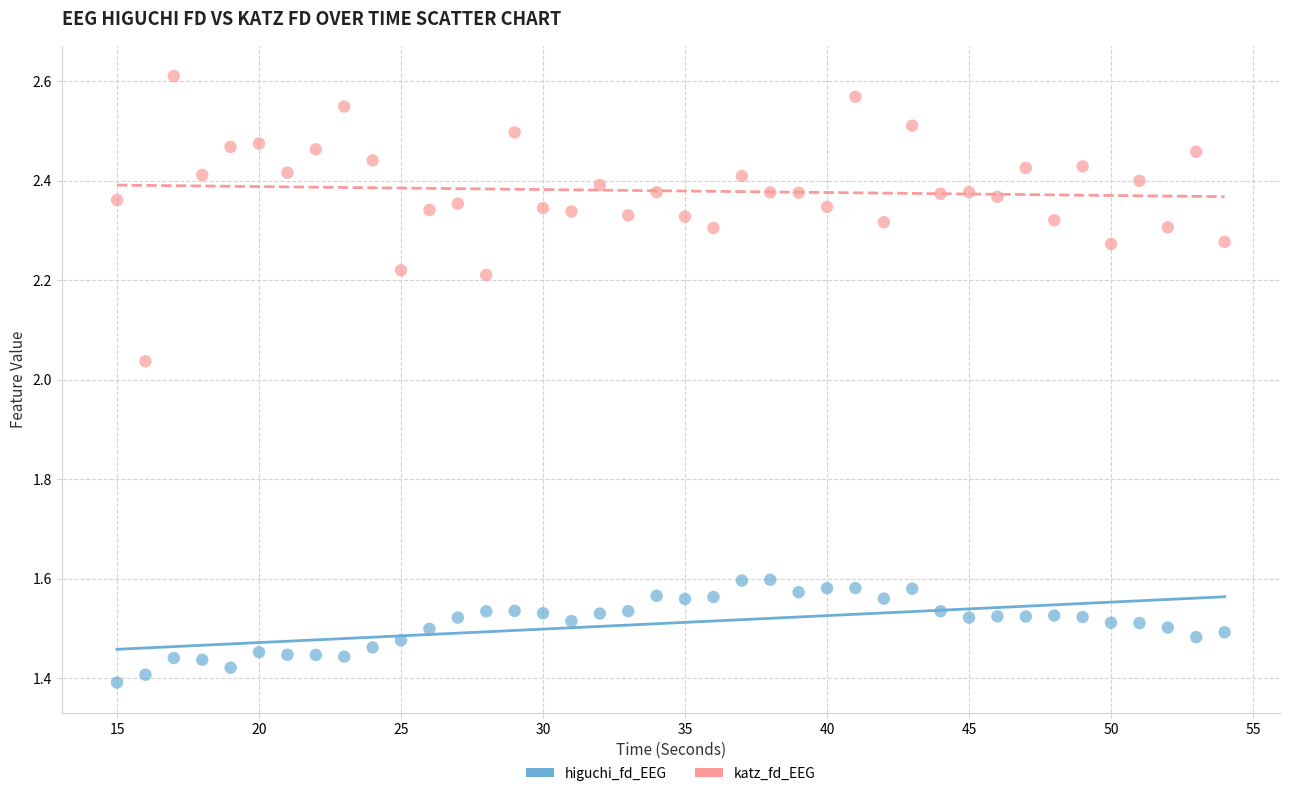

Which series contains the highest Y value?

katz_fd_EEG